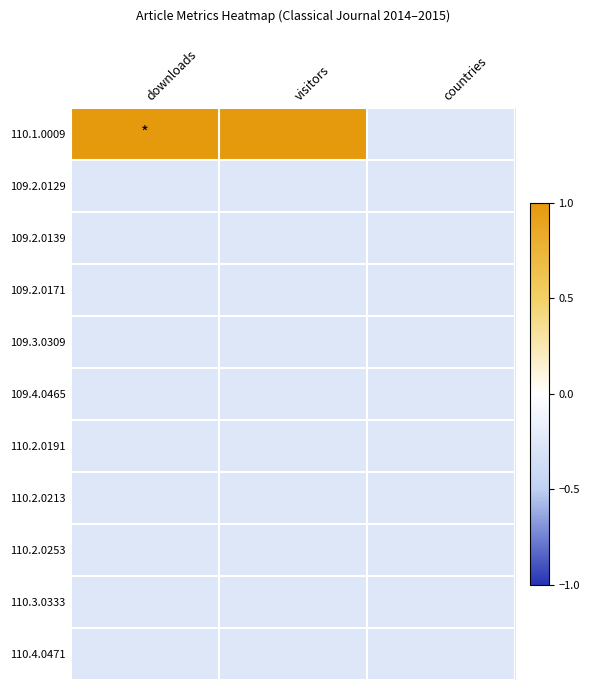

Which series has the largest total across all categories?

110.1.0009